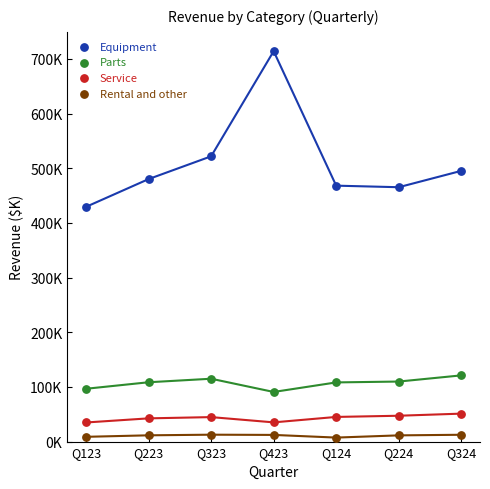

What are all the series names shown in the legend?

Equipment, Parts, Service, Rental and other